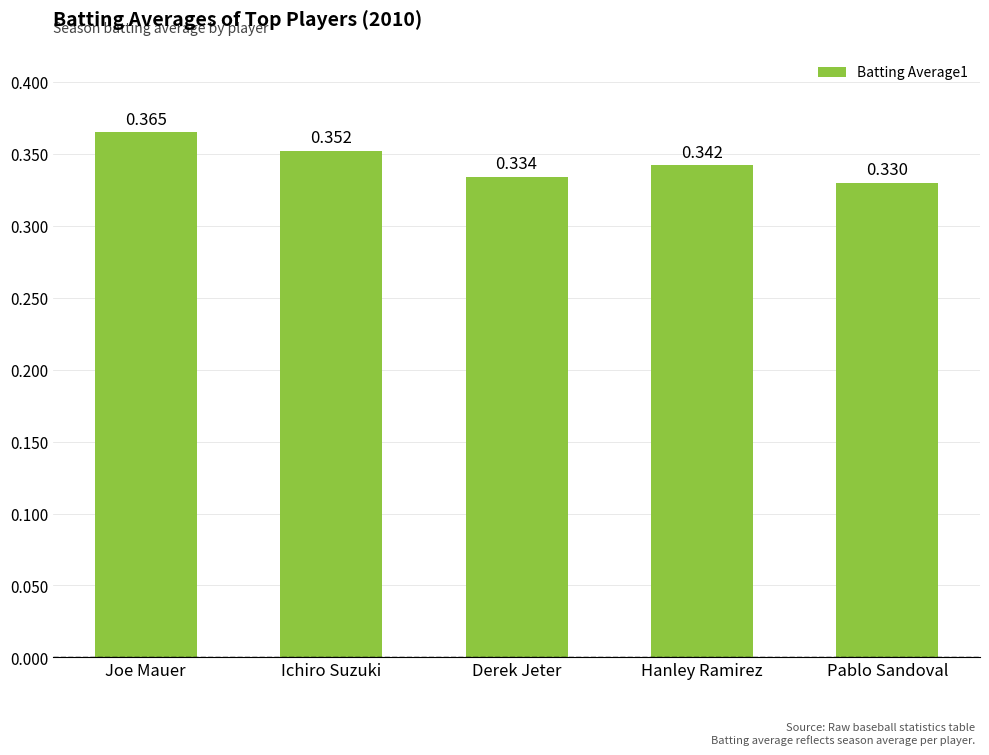

Between Hanley Ramirez and Joe Mauer, which is larger?

Joe Mauer